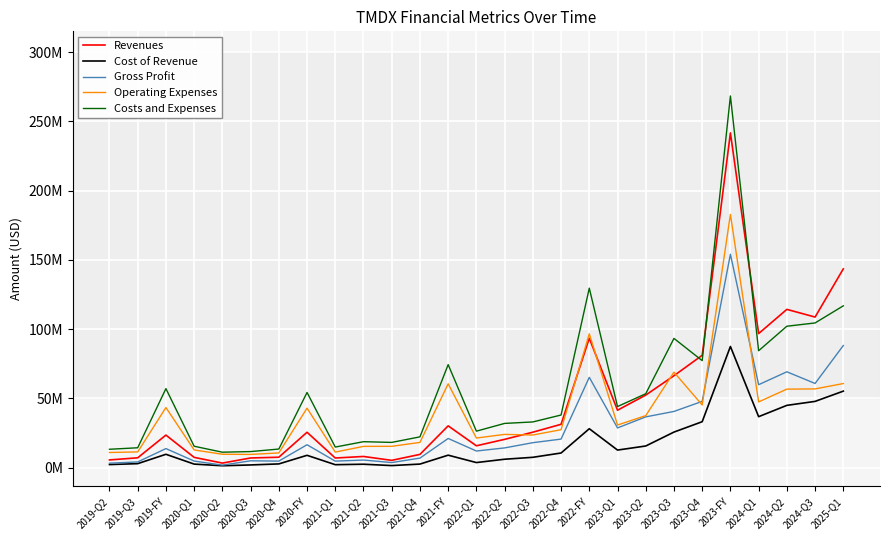

What is the label of the 14th point from the right?

2022-Q1